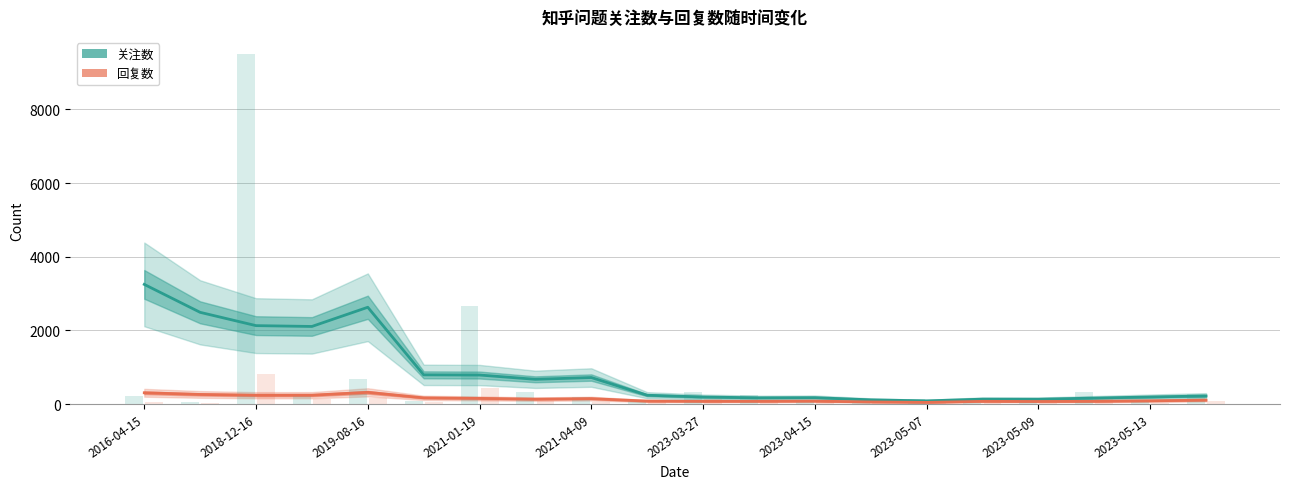

Which series has the widest spread of values?

关注数